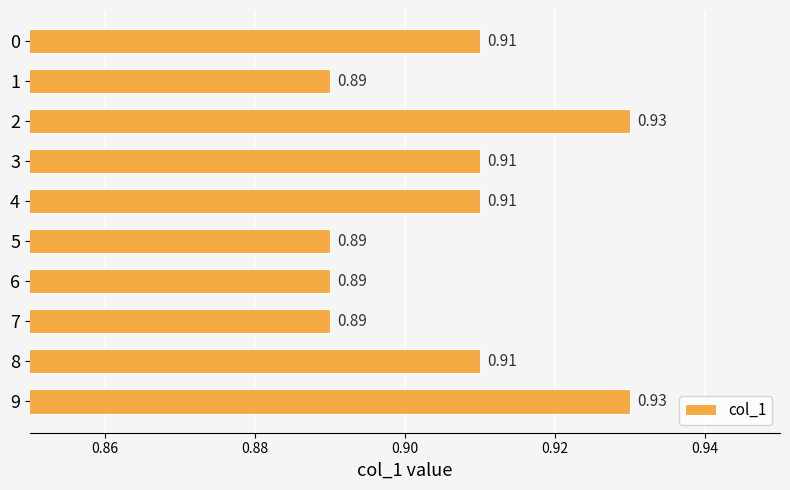

Between 9 and 4, which is larger?

9